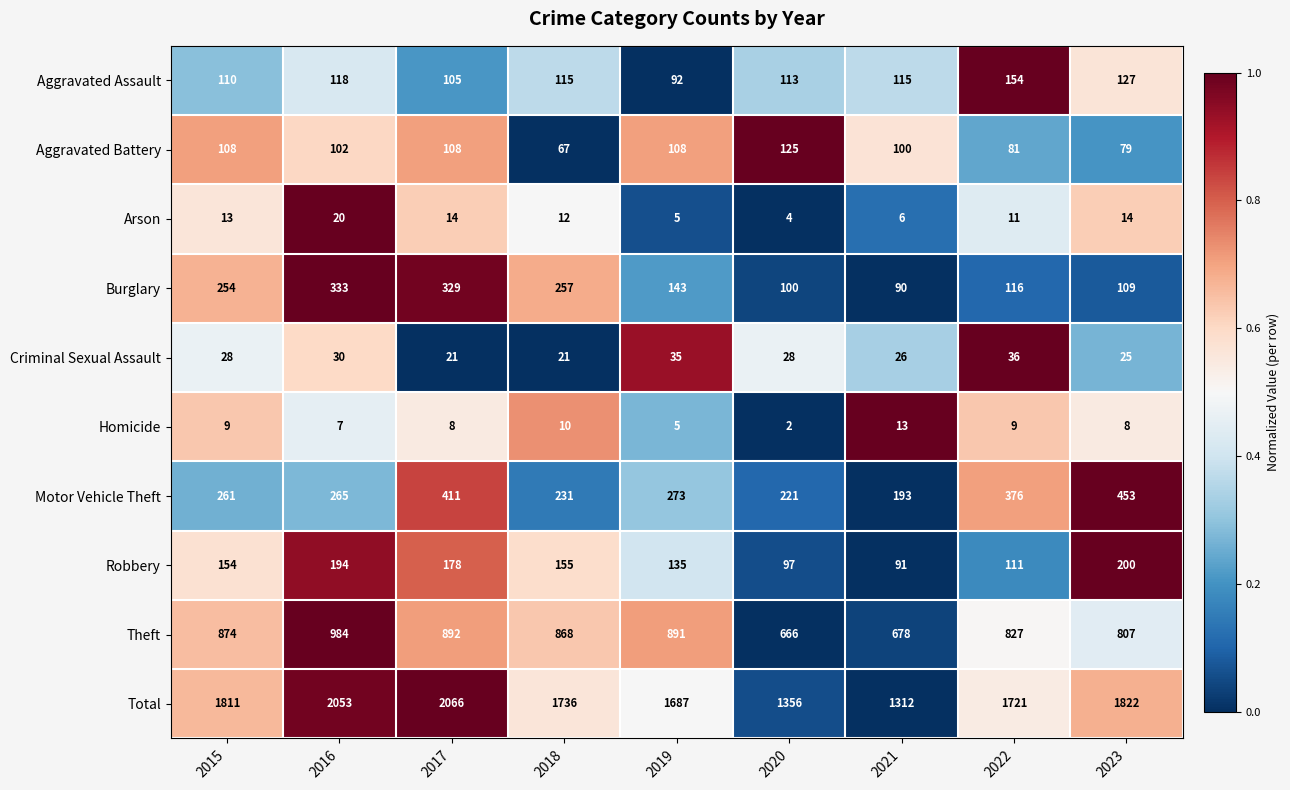

What is the difference between the Robbery values at 2020 and 2019?

38